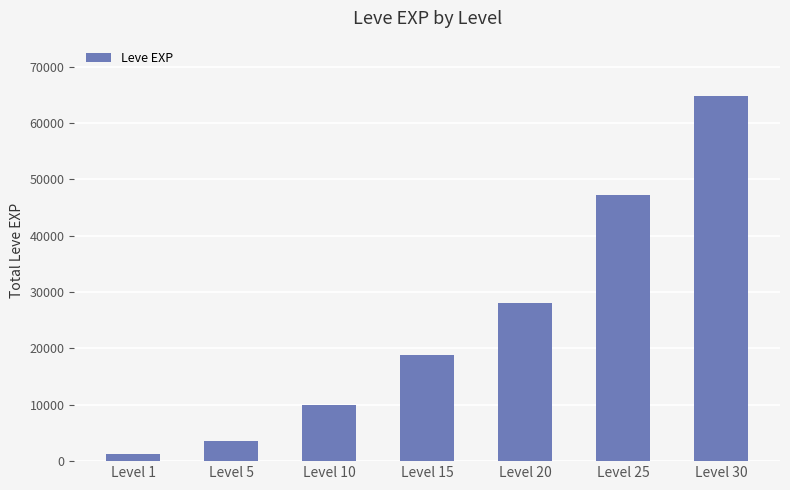

Is it true that the value at Level 10 is 9990?

True